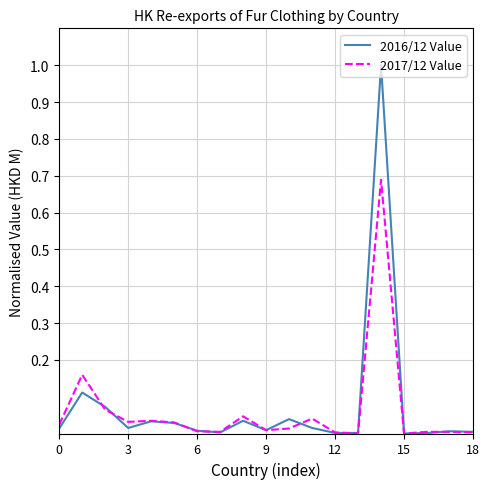

True or false: 2016/12 Value has more than 2 interior local peaks.

True